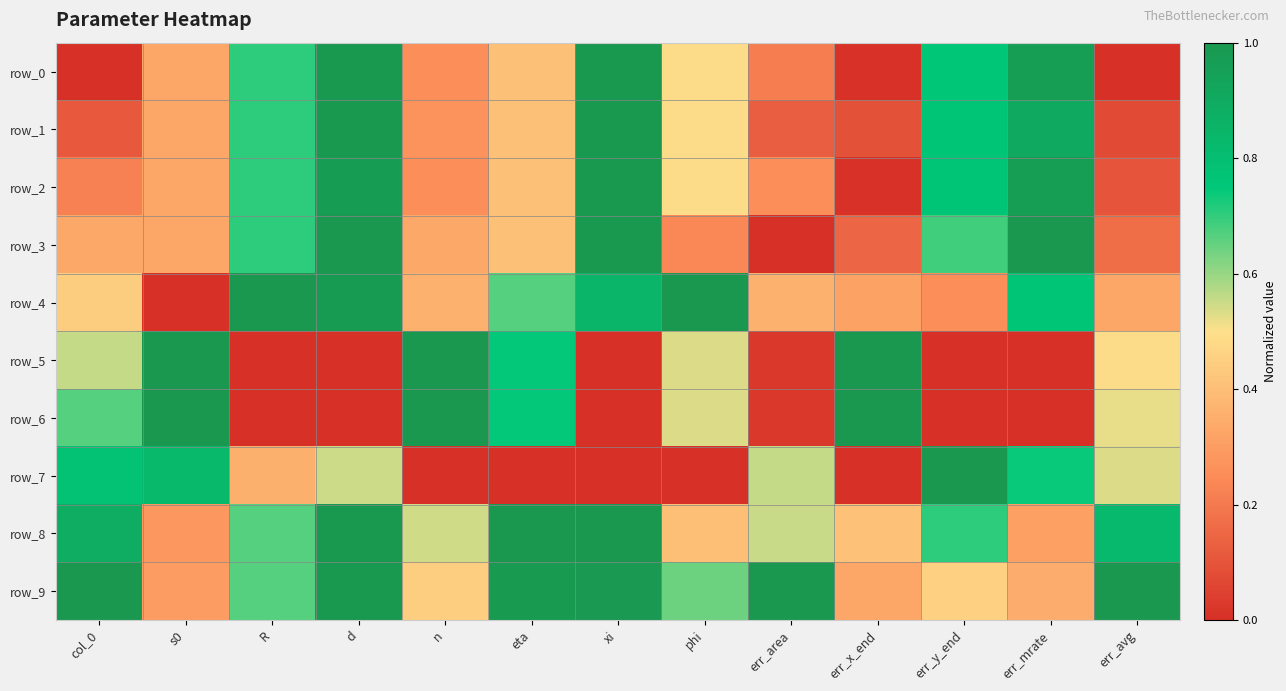

Which series has the largest total across all categories?

row_9